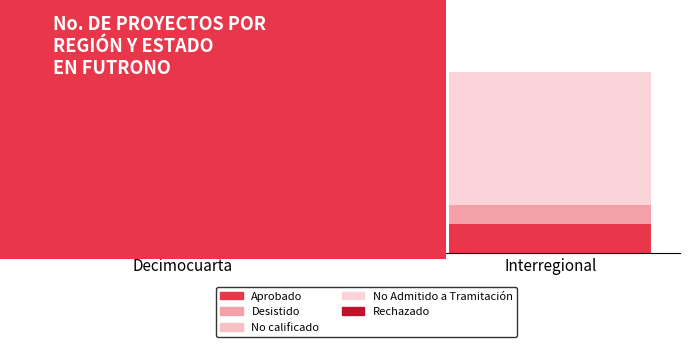

At how many categories does at least one series exceed 3?

2